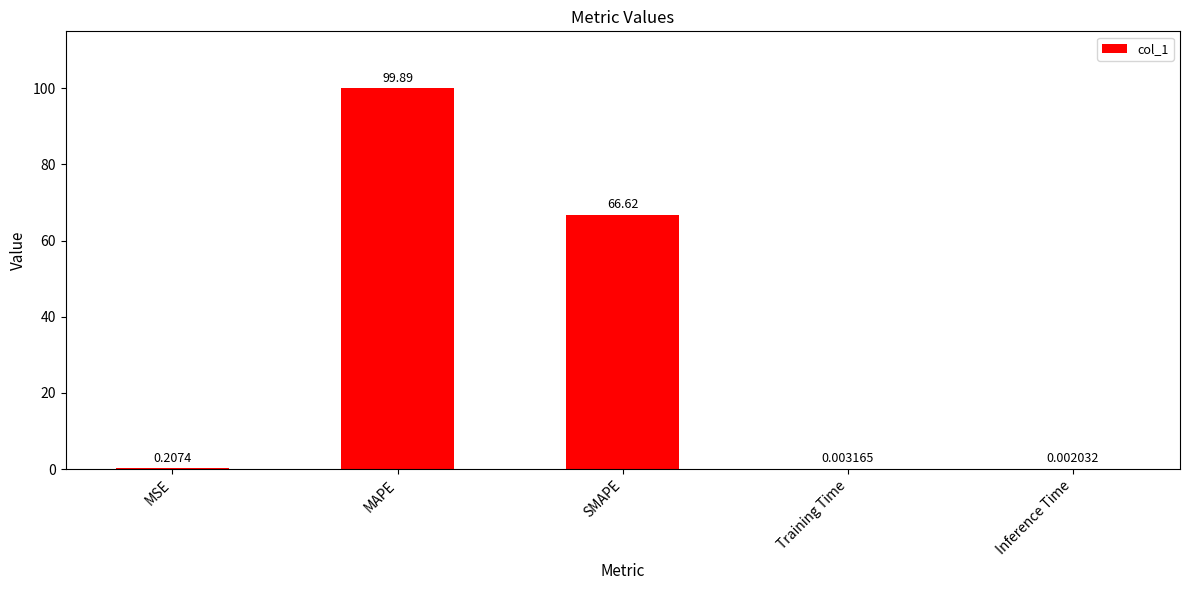

Which has a higher value, SMAPE or Training Time?

SMAPE